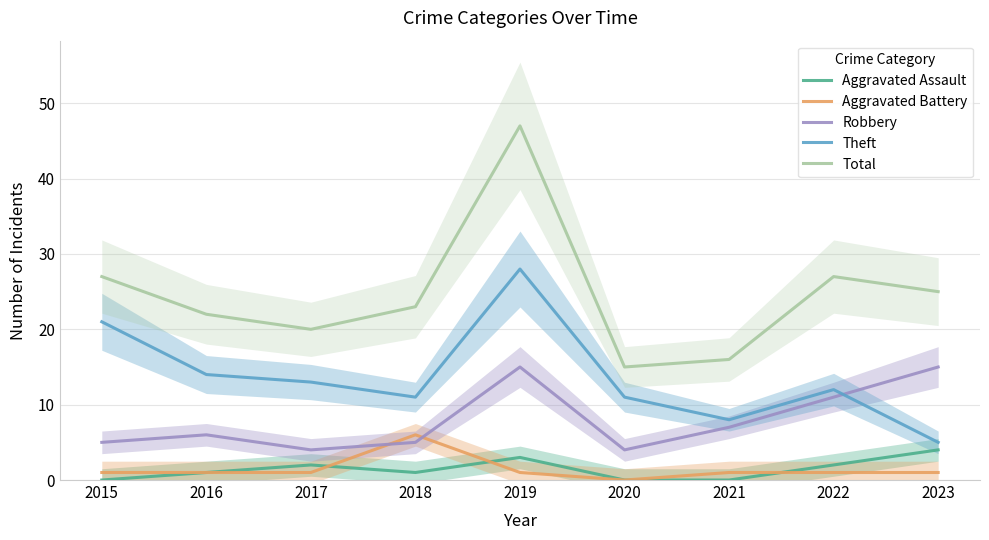

Reading left to right, what are all the values shown in this chart?

Aggravated Assault: 2015=0	2016=1	2017=2	2018=1	2019=3	2020=0	2021=0	2022=2	2023=4
Aggravated Battery: 2015=1	2016=1	2017=1	2018=6	2019=1	2020=0	2021=1	2022=1	2023=1
Robbery: 2015=5	2016=6	2017=4	2018=5	2019=15	2020=4	2021=7	2022=11	2023=15
Theft: 2015=21	2016=14	2017=13	2018=11	2019=28	2020=11	2021=8	2022=12	2023=5
Total: 2015=27	2016=22	2017=20	2018=23	2019=47	2020=15	2021=16	2022=27	2023=25